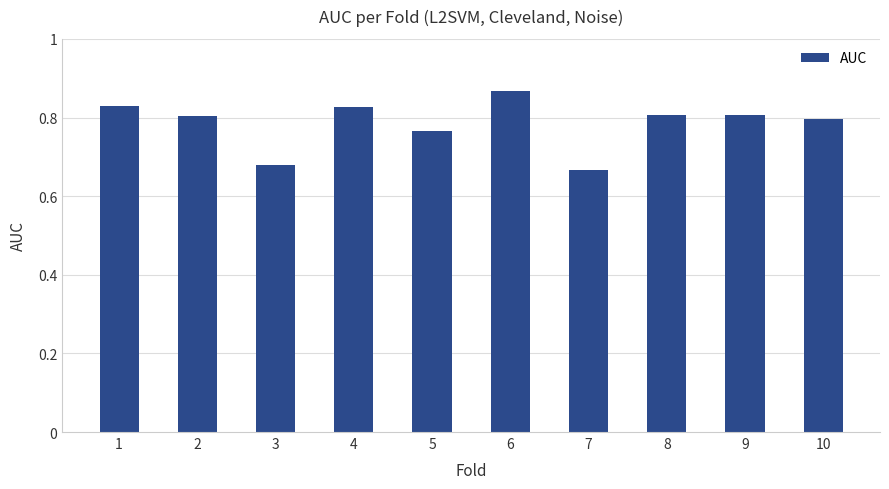

True or false: the data shows 1.0 at 3.

False